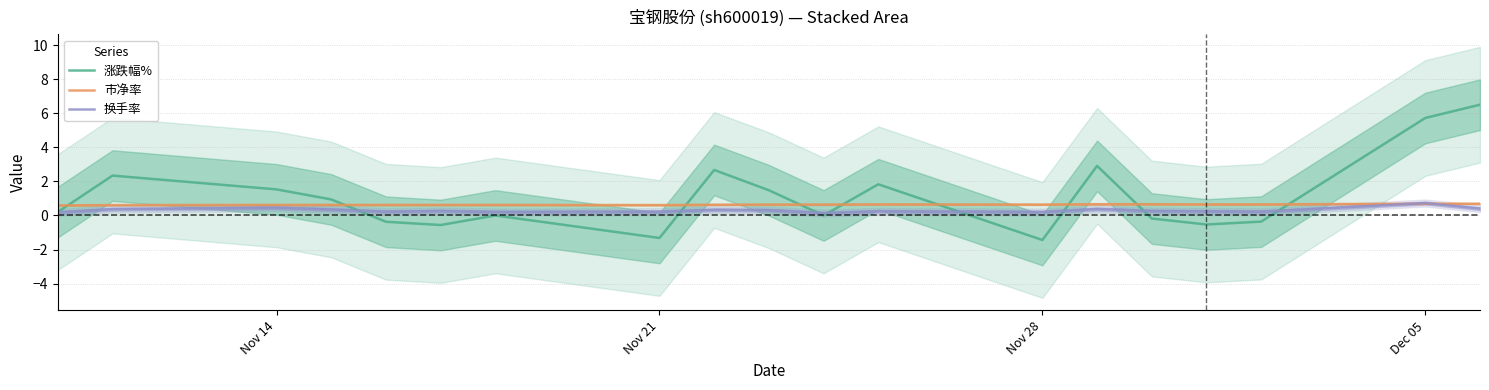

How many distinct data groups are displayed?

3